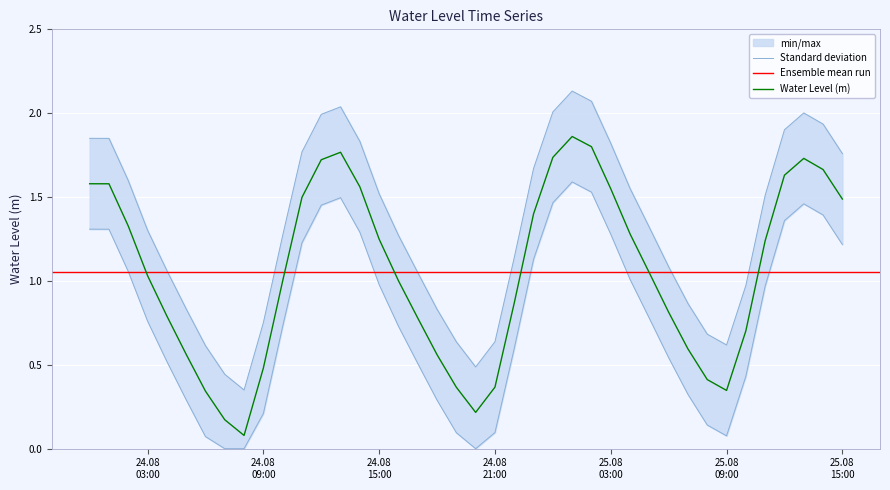

List the labels in order of value, largest first.

2024-08-25 01:00:00, 2024-08-25 02:00:00, 2024-08-24 13:00:00, 2024-08-25 00:00:00, 2024-08-25 13:00:00, 2024-08-24 12:00:00, 2024-08-25 14:00:00, 2024-08-25 12:00:00, 2024-08-24 00:00:00, 2024-08-24 01:00:00, 2024-08-24 14:00:00, 2024-08-25 03:00:00, 2024-08-24 11:00:00, 2024-08-25 15:00:00, 2024-08-24 23:00:00, 2024-08-24 02:00:00, 2024-08-25 04:00:00, 2024-08-24 15:00:00, 2024-08-25 11:00:00, 2024-08-25 05:00:00, 2024-08-24 03:00:00, 2024-08-24 16:00:00, 2024-08-24 10:00:00, 2024-08-24 22:00:00, 2024-08-25 06:00:00, 2024-08-24 04:00:00, 2024-08-24 17:00:00, 2024-08-25 10:00:00, 2024-08-25 07:00:00, 2024-08-24 05:00:00, 2024-08-24 18:00:00, 2024-08-24 09:00:00, 2024-08-25 08:00:00, 2024-08-24 21:00:00, 2024-08-24 19:00:00, 2024-08-25 09:00:00, 2024-08-24 06:00:00, 2024-08-24 20:00:00, 2024-08-24 07:00:00, 2024-08-24 08:00:00